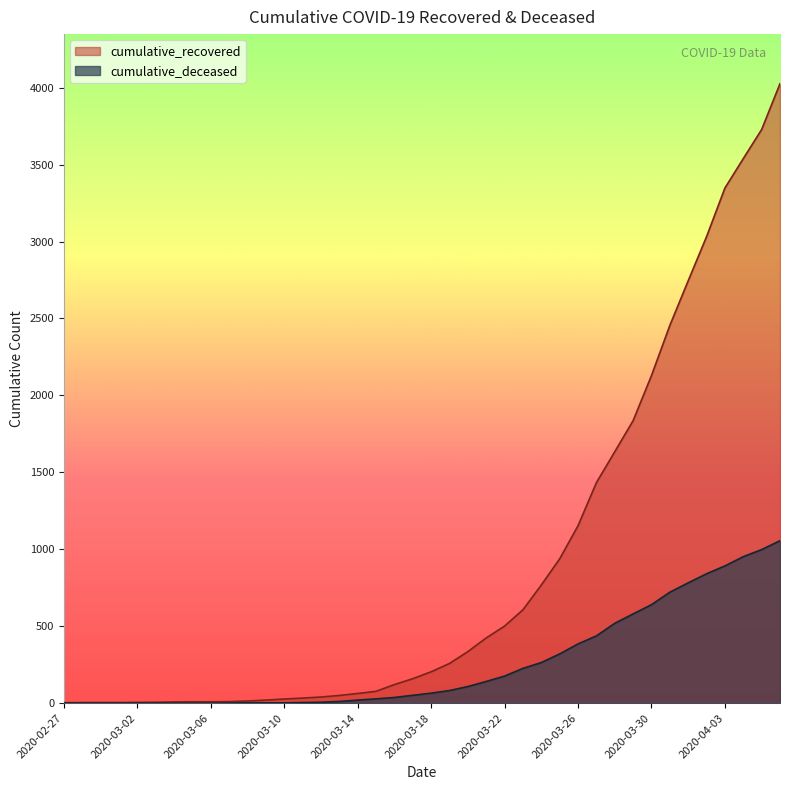

Does the chart display data point markers on the line(s)?

No